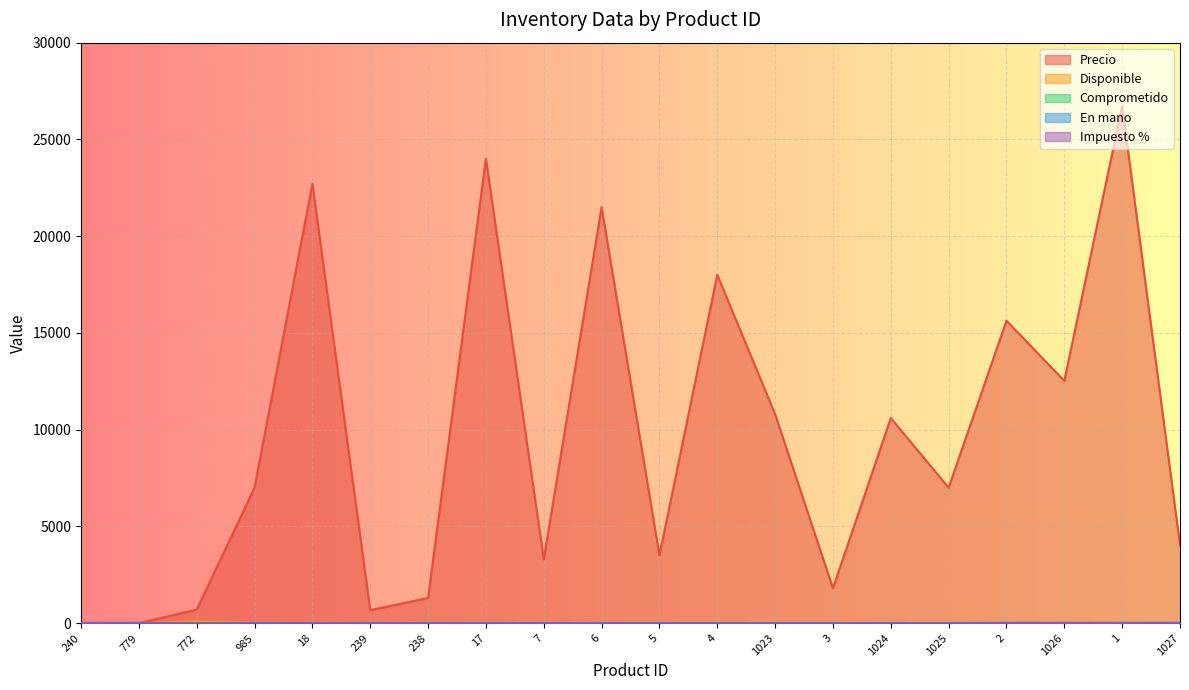

How many lines are shown in the chart?

5